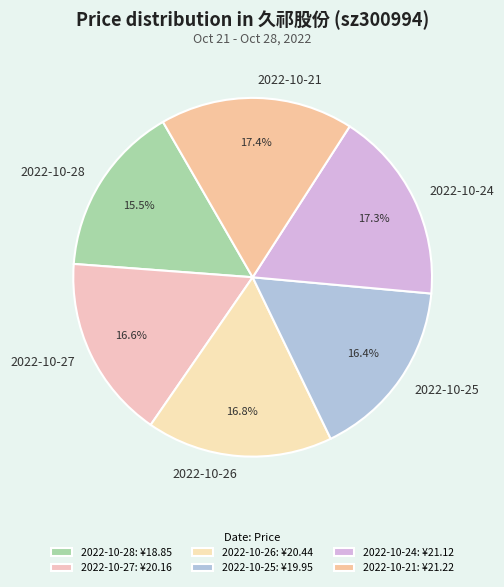

Approximately how many times larger is the value at 2022-10-21 compared to 2022-10-24?

1.0